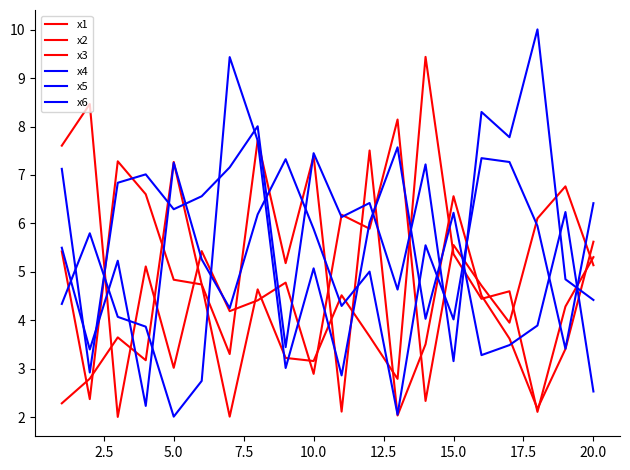

At how many categories does at least one series exceed 6?

20